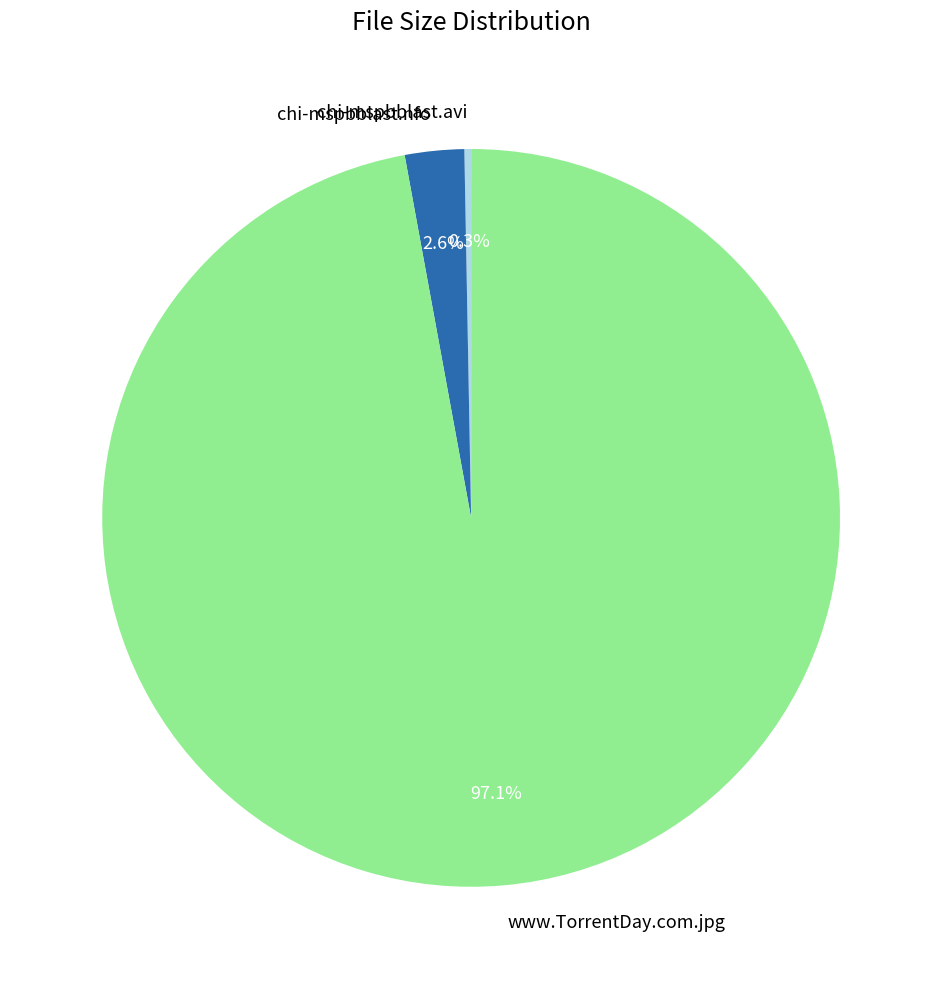

Which category accounts for the majority?

www.TorrentDay.com.jpg